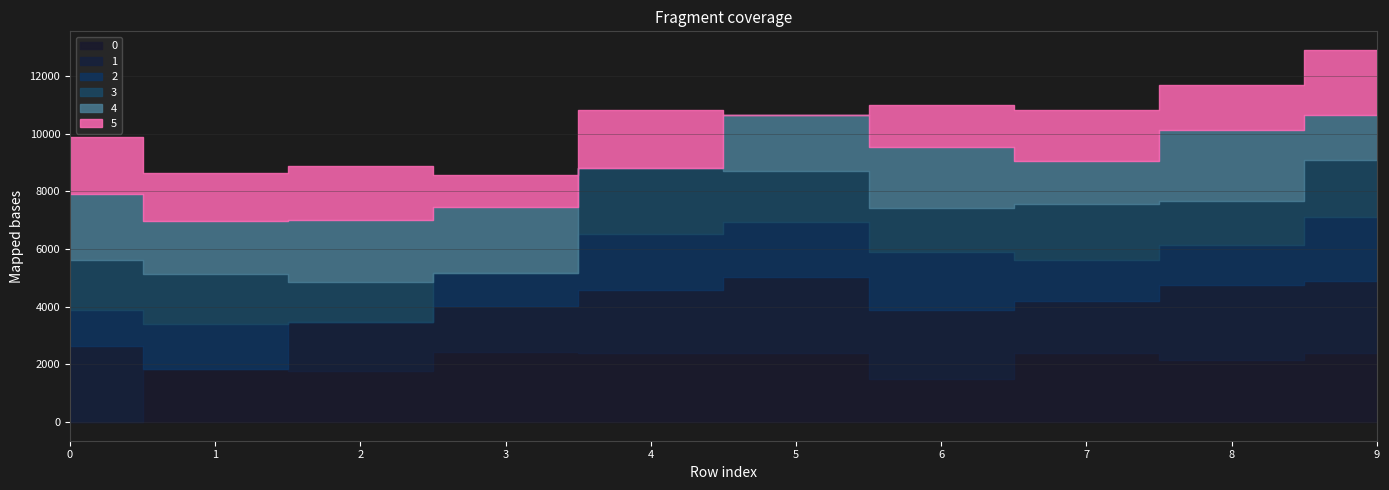

Which category has the lowest value in the 5 series?

5